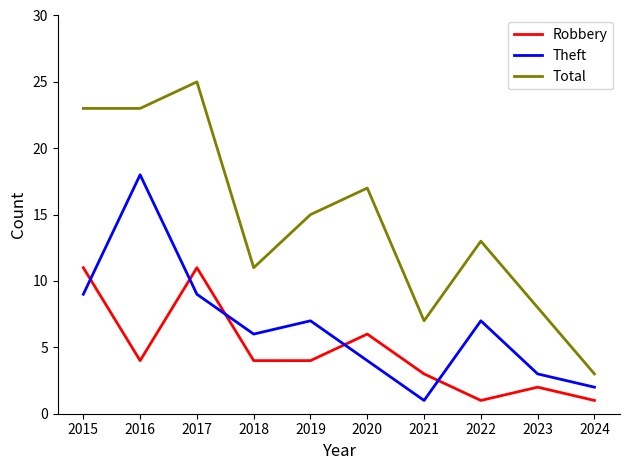

What is the total value across all series at 2019?

26